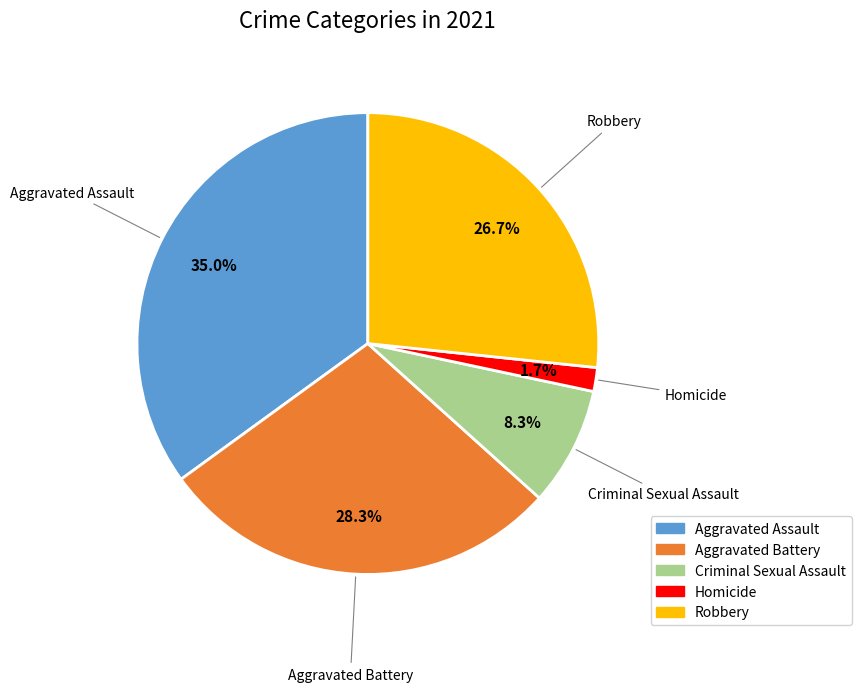

What is the total percentage of Aggravated Battery and Robbery?

55.0%